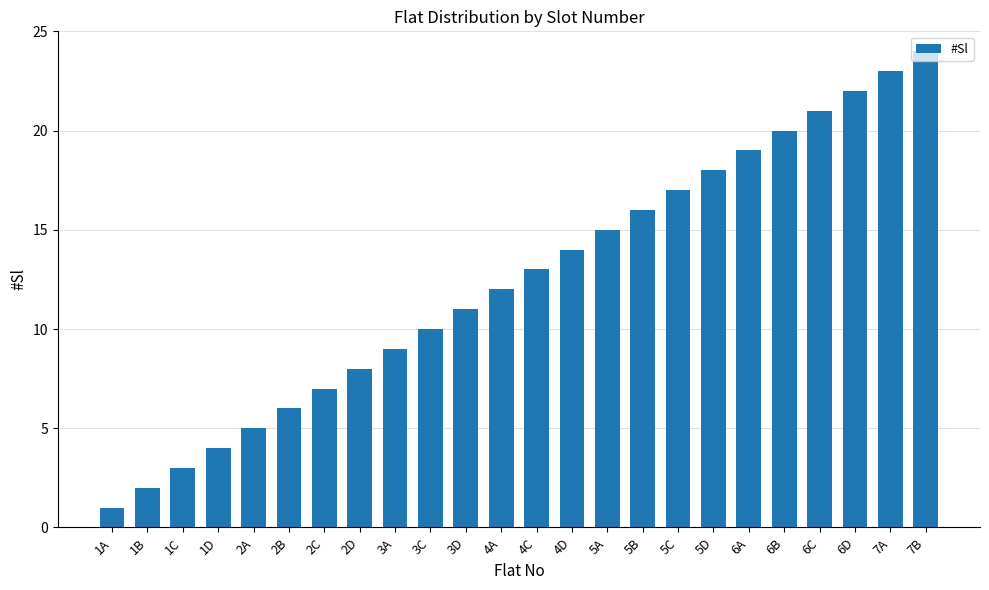

What is the label of the 7th bar from the left?

2C